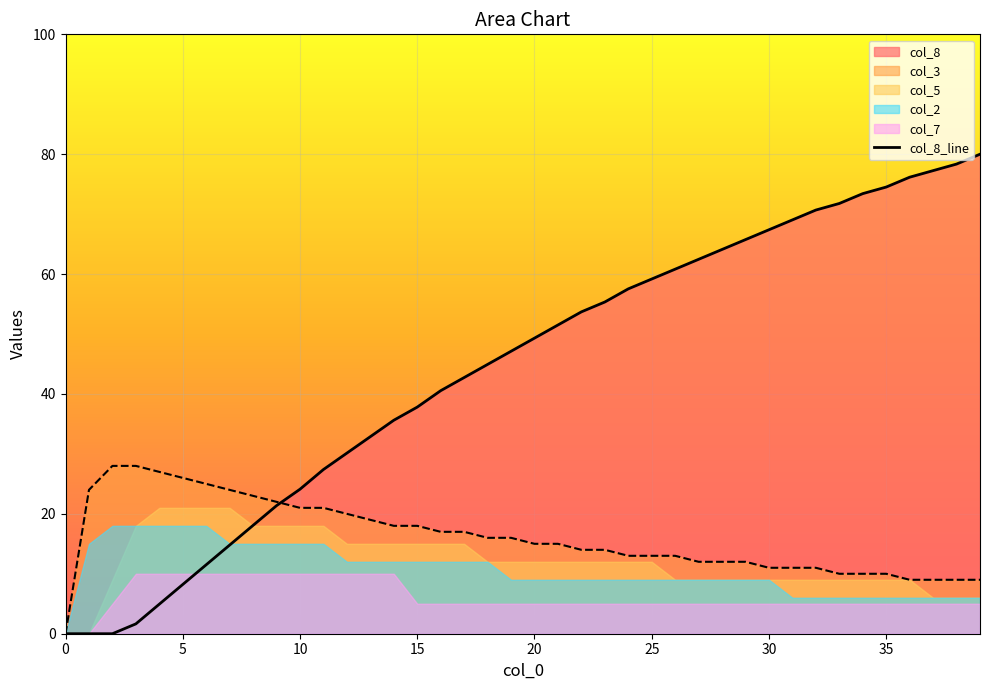

Does the chart display data point markers on the line(s)?

No